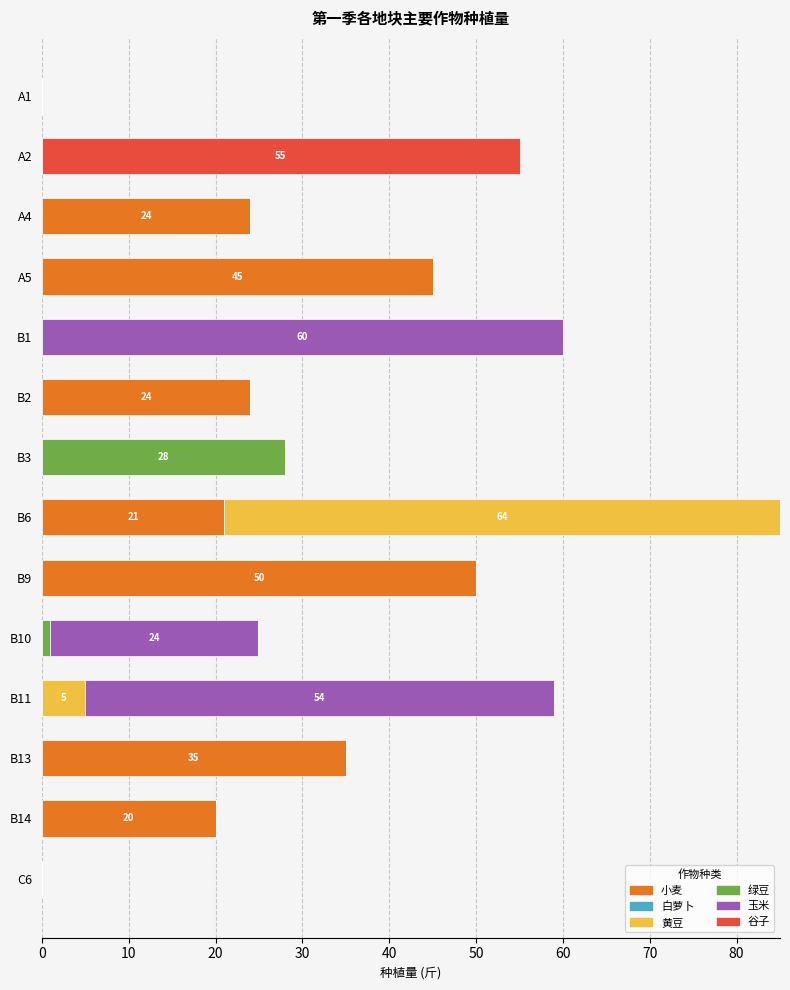

True or false: 小麦 has a value of 7.6 at B13.

False